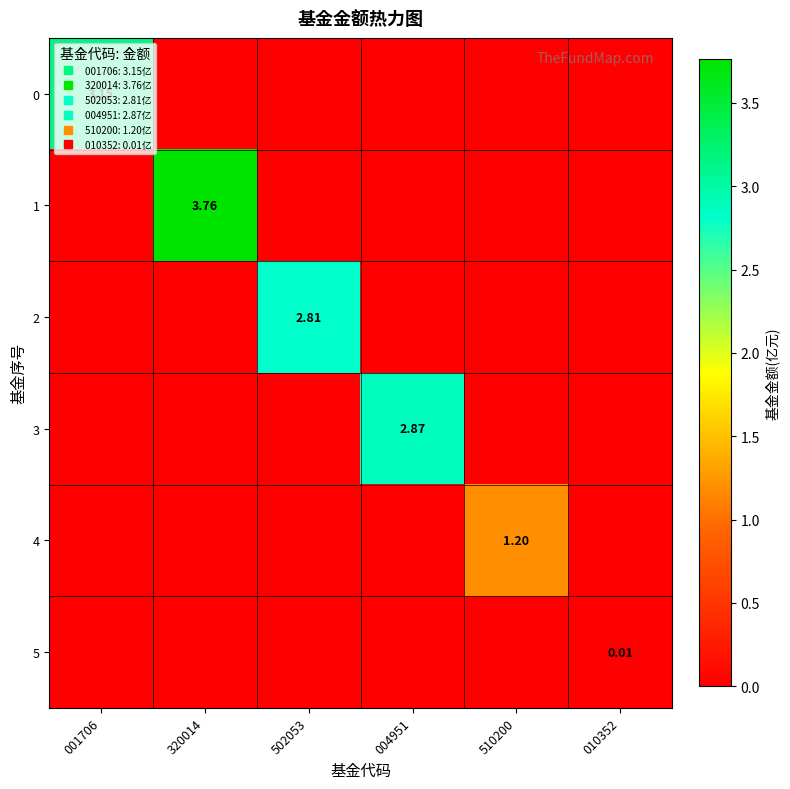

Between 004951 and 510200, which series saw the biggest shift?

3